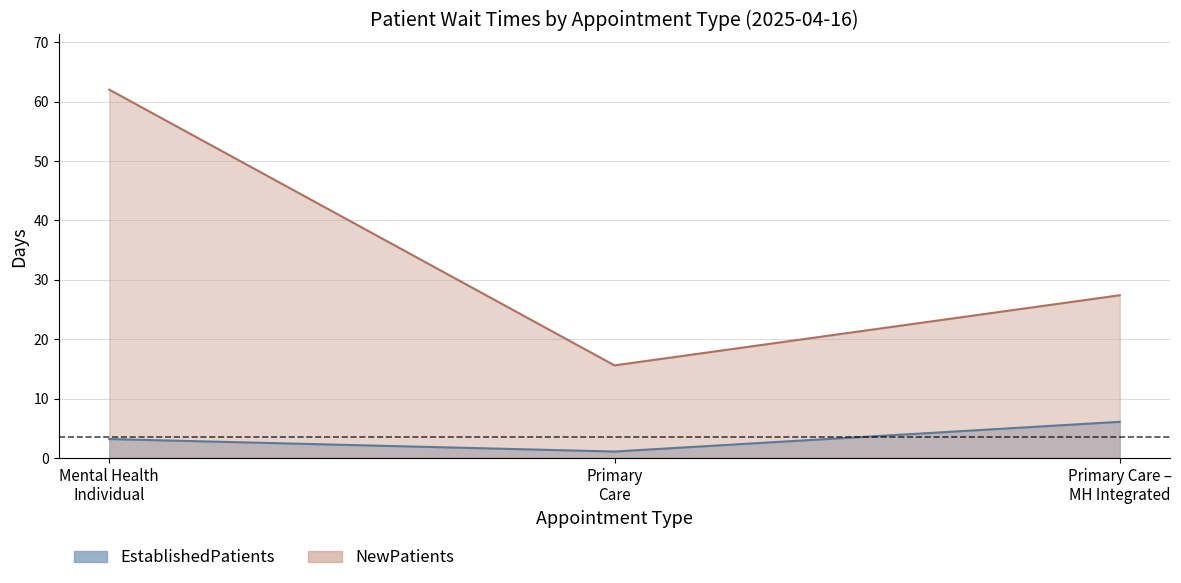

Reading left to right, transcribe all the data shown in this chart.

EstablishedPatients: 3.2	1.1	6.1
NewPatients: 62.0	15.6	27.4